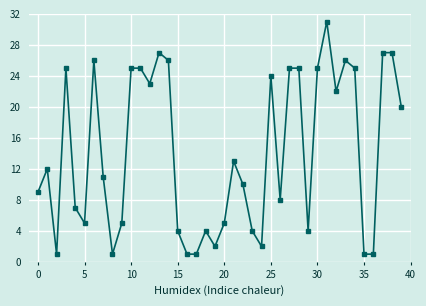

What is the value of the 14th point from the left?

27